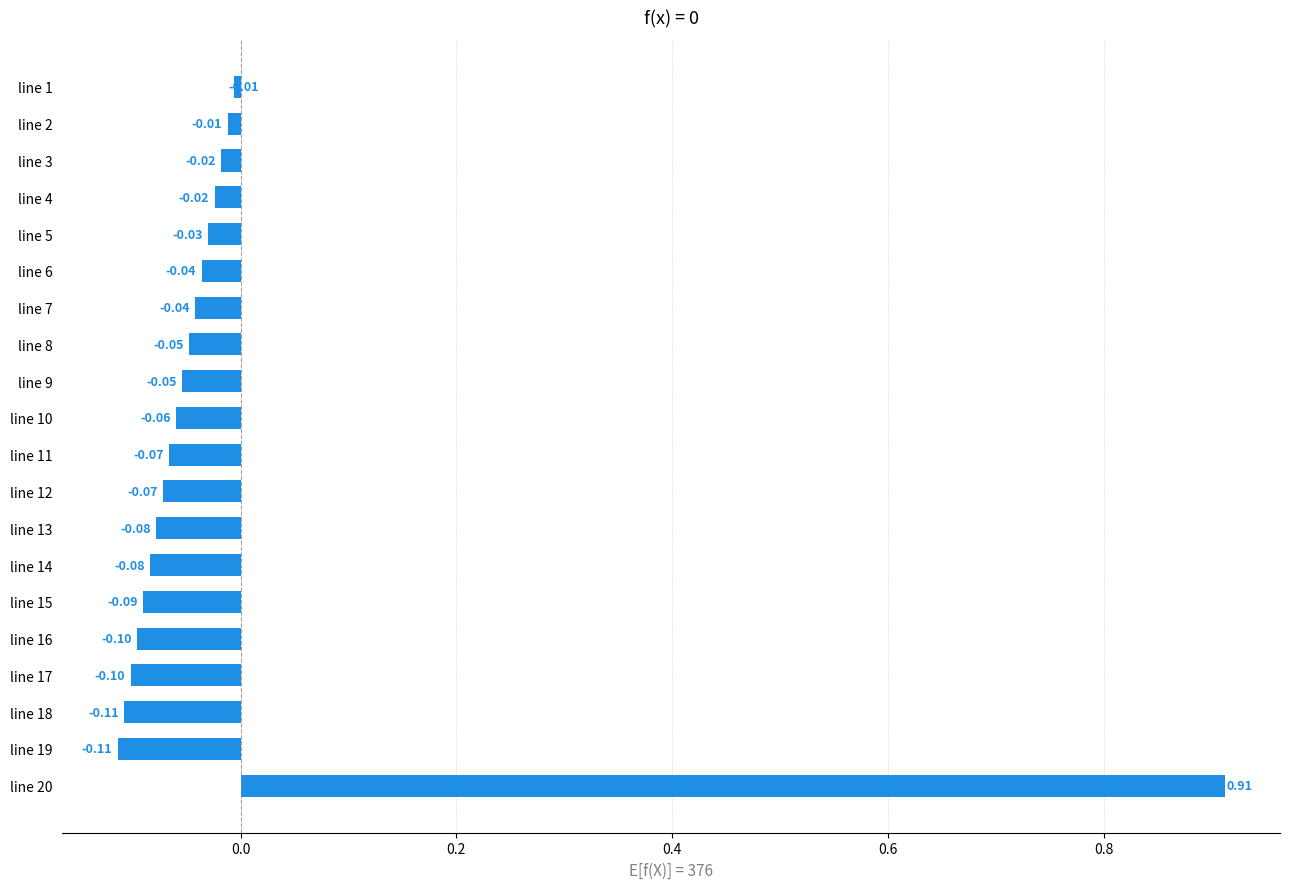

What is the change in value from line 4 to line 20?

+0.9